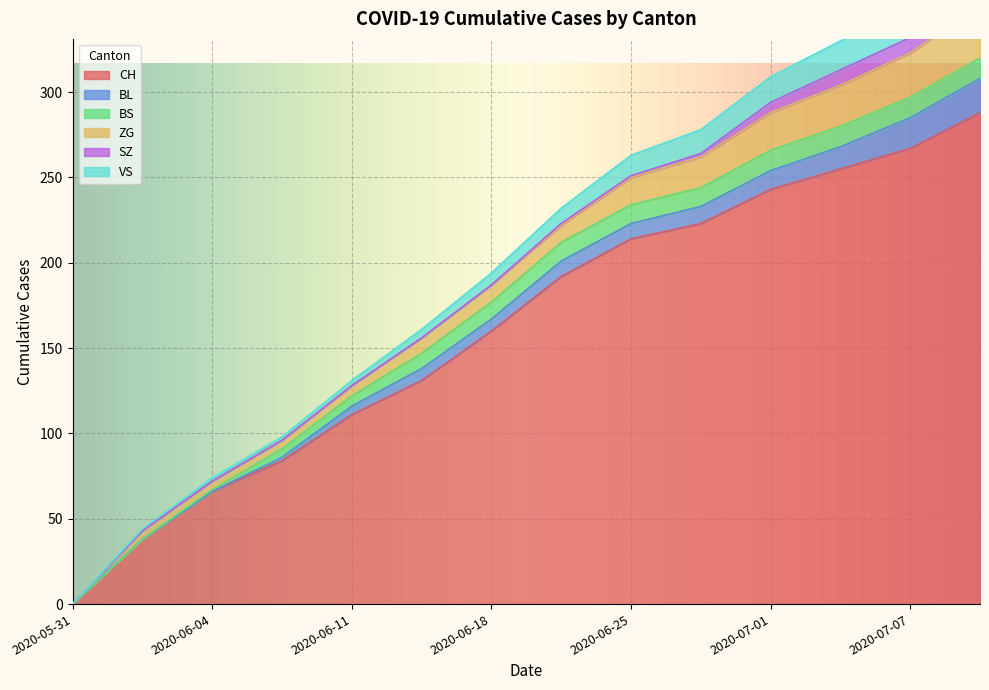

Reading right to left, extract all data points from this chart.

CH: 2020-07-09=288	2020-07-07=267	2020-07-04=255	2020-07-01=243	2020-06-29=223	2020-06-25=214	2020-06-22=192	2020-06-18=160	2020-06-15=131	2020-06-11=111	2020-06-08=84	2020-06-04=66	2020-06-02=38	2020-05-31=0
BL: 2020-07-09=20	2020-07-07=18	2020-07-04=13	2020-07-01=11	2020-06-29=10	2020-06-25=9	2020-06-22=9	2020-06-18=7	2020-06-15=7	2020-06-11=5	2020-06-08=2	2020-06-04=0	2020-06-02=0	2020-05-31=0
BS: 2020-07-09=12	2020-07-07=12	2020-07-04=12	2020-07-01=12	2020-06-29=11	2020-06-25=11	2020-06-22=11	2020-06-18=10	2020-06-15=9	2020-06-11=6	2020-06-08=5	2020-06-04=1	2020-06-02=0	2020-05-31=0
ZG: 2020-07-09=31	2020-07-07=26	2020-07-04=24	2020-07-01=22	2020-06-29=18	2020-06-25=16	2020-06-22=10	2020-06-18=10	2020-06-15=9	2020-06-11=6	2020-06-08=5	2020-06-04=5	2020-06-02=5	2020-05-31=0
SZ: 2020-07-09=17	2020-07-07=9	2020-07-04=9	2020-07-01=6	2020-06-29=2	2020-06-25=1	2020-06-22=1	2020-06-18=0	2020-06-15=0	2020-06-11=0	2020-06-08=0	2020-06-04=0	2020-06-02=0	2020-05-31=0
VS: 2020-07-09=20	2020-07-07=20	2020-07-04=17	2020-07-01=15	2020-06-29=14	2020-06-25=12	2020-06-22=9	2020-06-18=7	2020-06-15=5	2020-06-11=3	2020-06-08=2	2020-06-04=2	2020-06-02=1	2020-05-31=0